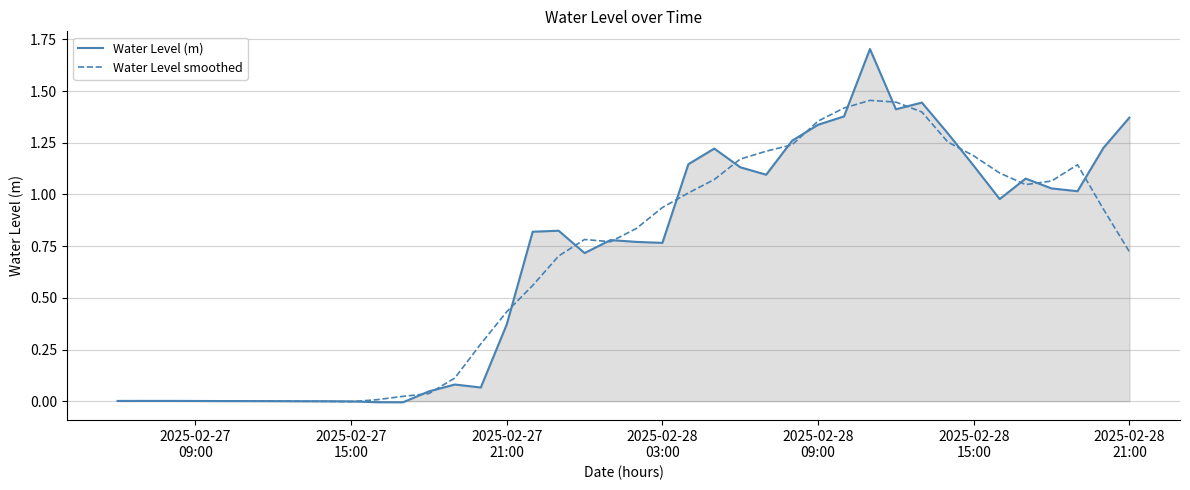

What is the highest value of the Water Level (m) series?

1.7